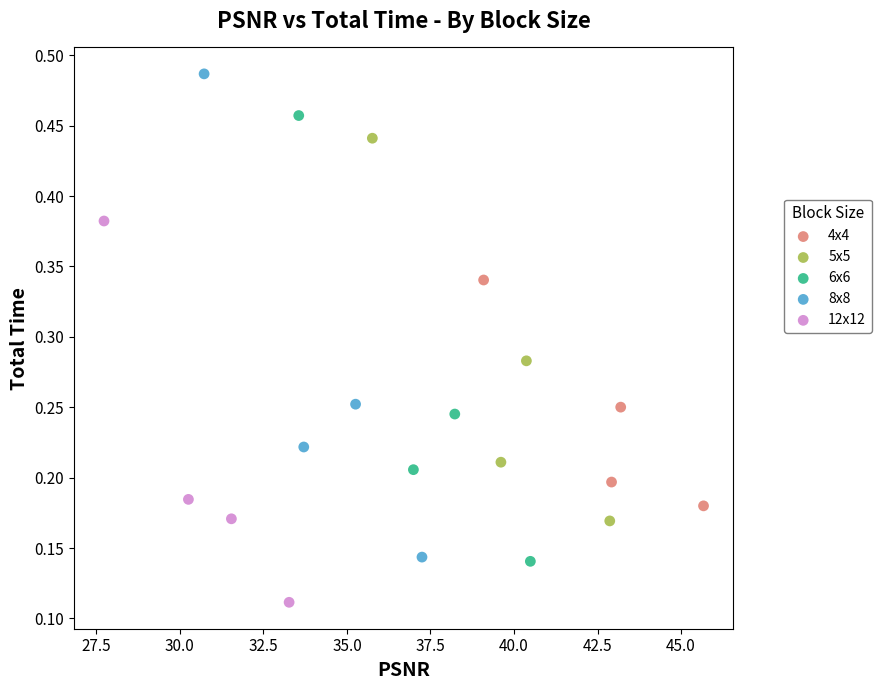

Which series has the widest spread of Y values?

8x8